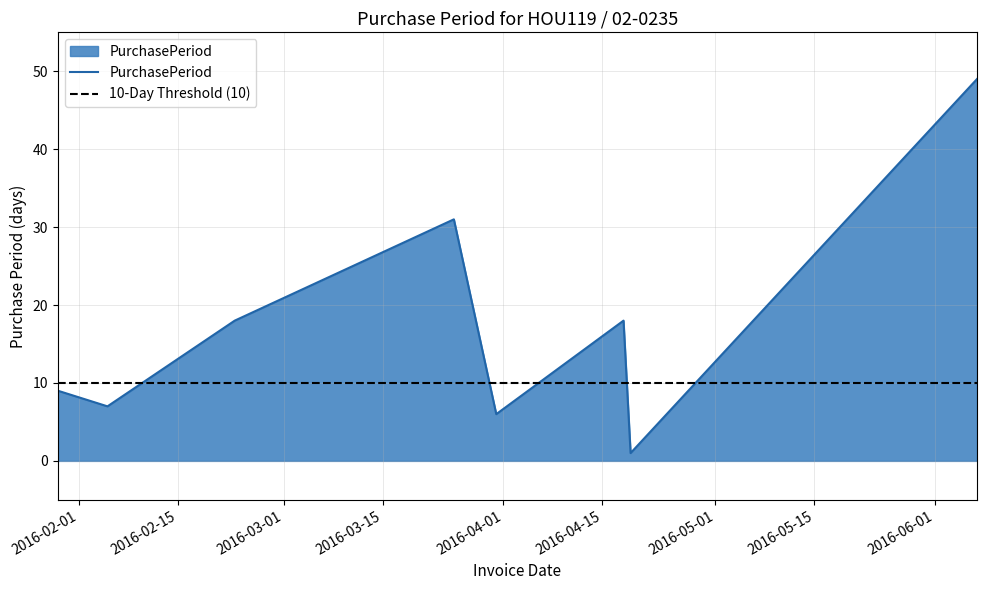

Where is the data nearest to the value 25?

2016-03-25